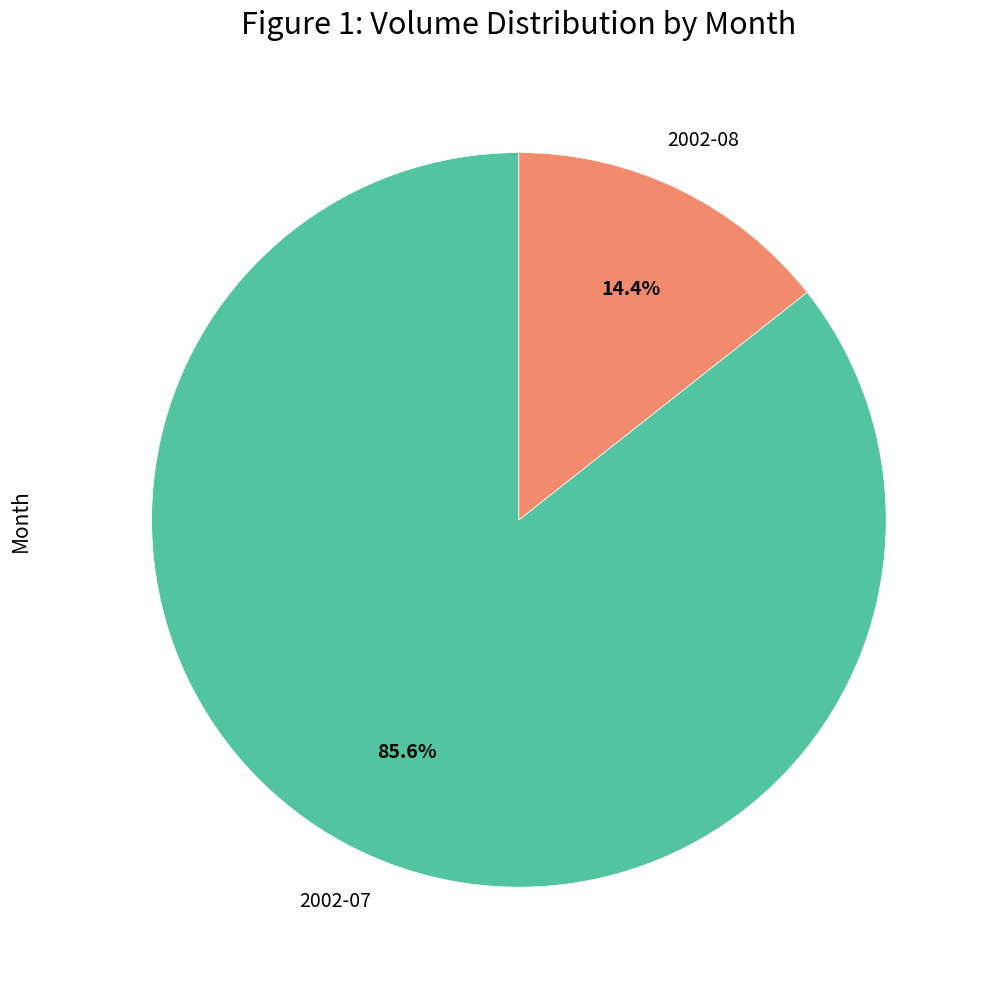

How many slices are in this pie chart?

2